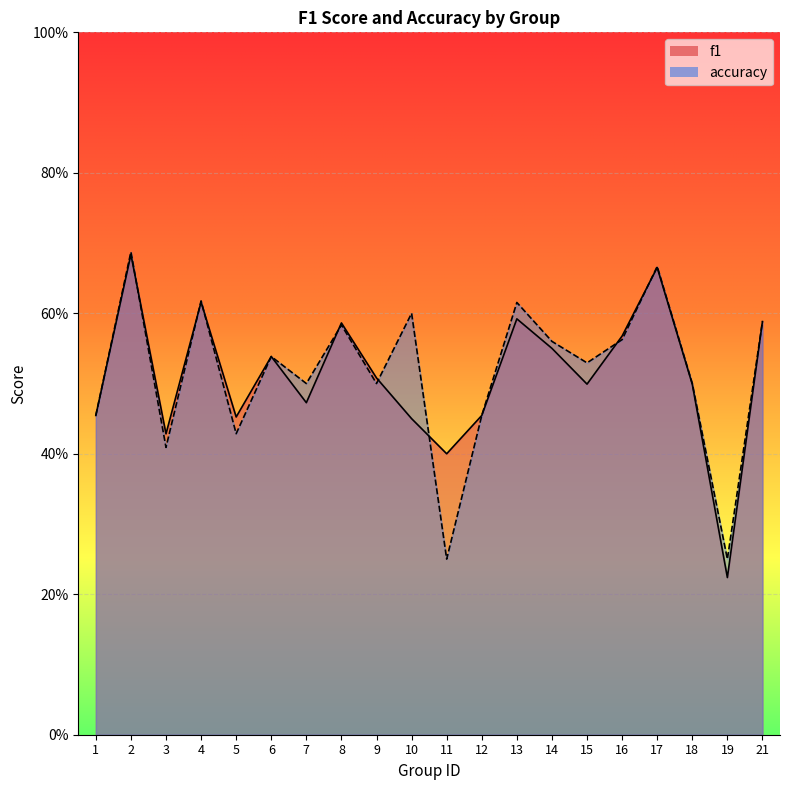

How many categories are shown in the chart?

20